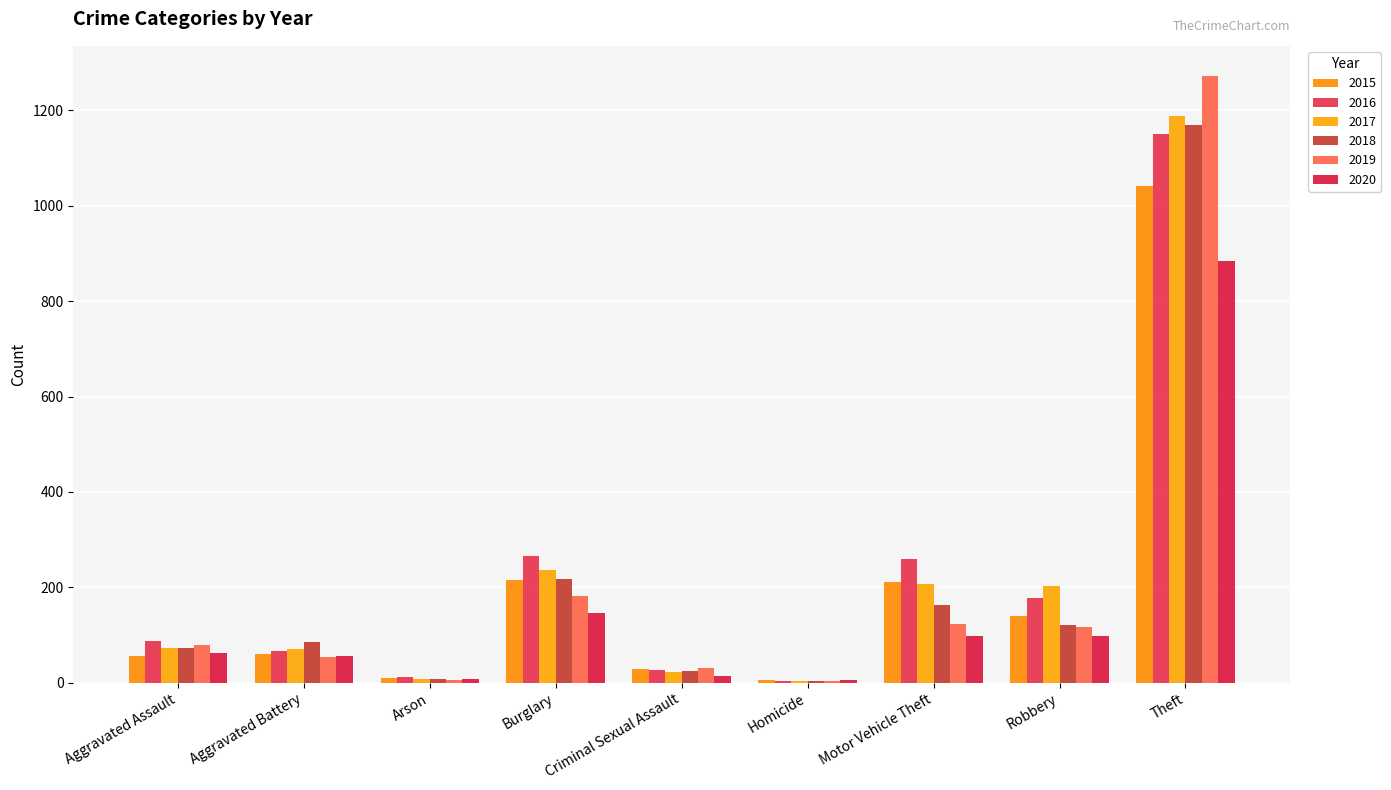

Does the chart contain stacked bars?

No